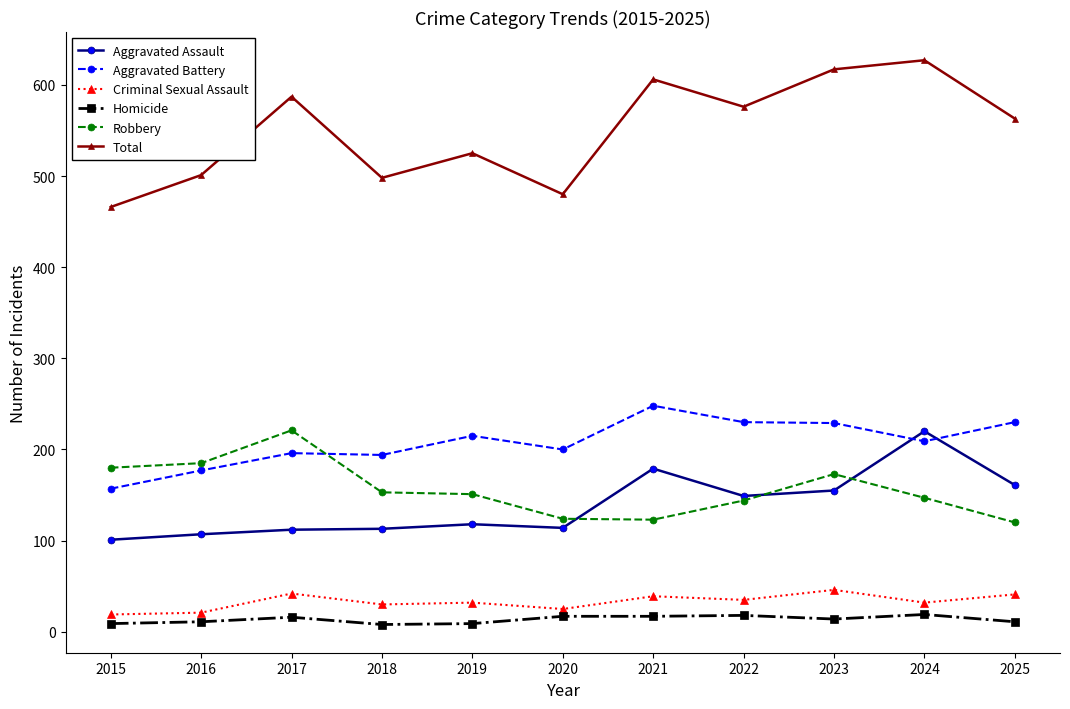

Where does the Robbery series first go above 151?

2015